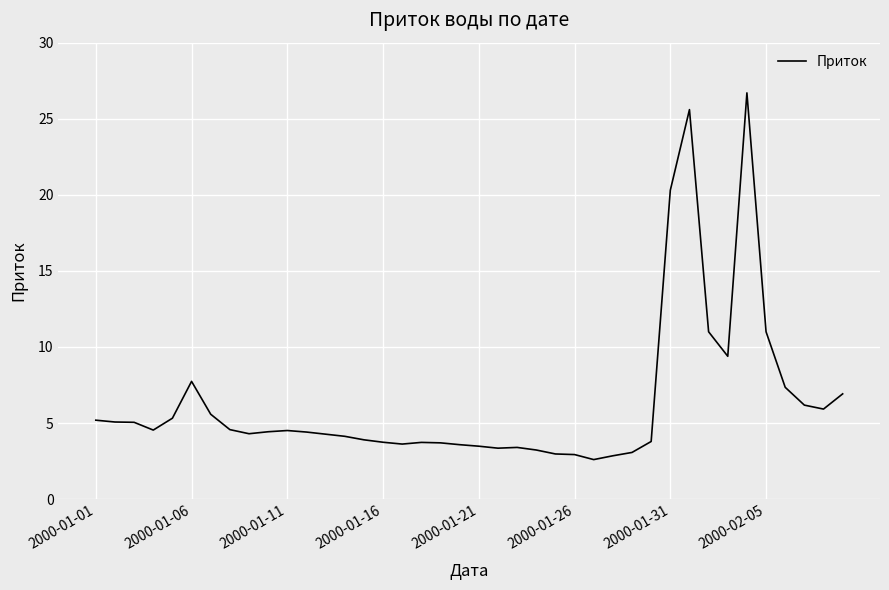

What is the difference between the maximum and minimum values?

24.1